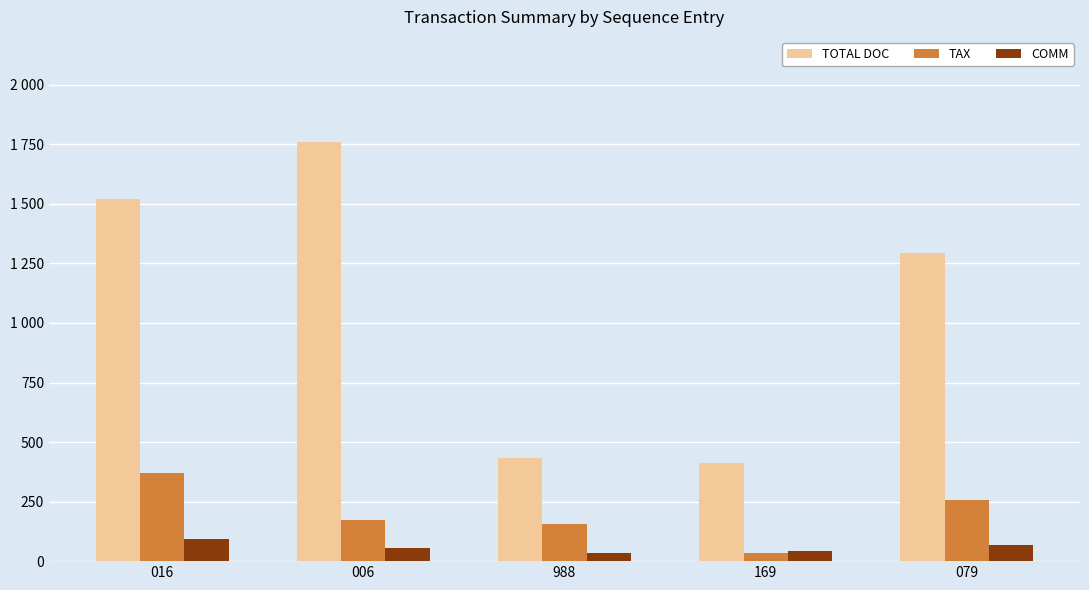

Reading left to right, transcribe all the data shown in this chart.

TOTAL DOC: 016=1522.0	006=1761.0	988=432.4	169=412.0	079=1293.0
TAX: 016=369.1	006=171.9	988=156.3	169=36.2	079=257.9
COMM: 016=91.6	006=55.0	988=32.5	169=42.3	079=68.0